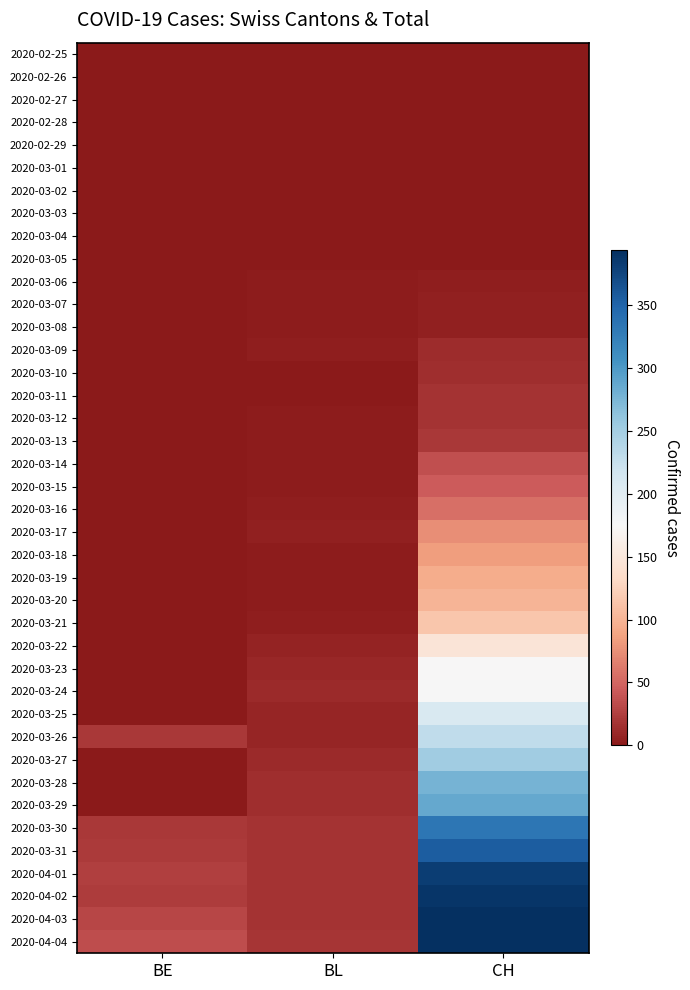

Reading left to right, transcribe all the data shown in this chart.

2020-02-25: BE=0	BL=0	CH=0
2020-02-26: BE=0	BL=0	CH=0
2020-02-27: BE=0	BL=0	CH=0
2020-02-28: BE=0	BL=0	CH=0
2020-02-29: BE=0	BL=0	CH=0
2020-03-01: BE=0	BL=0	CH=0
2020-03-02: BE=0	BL=0	CH=0
2020-03-03: BE=0	BL=0	CH=0
2020-03-04: BE=0	BL=0	CH=1
2020-03-05: BE=0	BL=0	CH=1
2020-03-06: BE=0	BL=2	CH=4
2020-03-07: BE=0	BL=2	CH=6
2020-03-08: BE=0	BL=2	CH=6
2020-03-09: BE=0	BL=4	CH=13
2020-03-10: BE=0	BL=1	CH=14
2020-03-11: BE=0	BL=1	CH=17
2020-03-12: BE=0	BL=3	CH=18
2020-03-13: BE=0	BL=3	CH=20
2020-03-14: BE=0	BL=2	CH=36
2020-03-15: BE=0	BL=2	CH=43
2020-03-16: BE=0	BL=4	CH=56
2020-03-17: BE=0	BL=5	CH=75
2020-03-18: BE=0	BL=2	CH=84
2020-03-19: BE=0	BL=2	CH=95
2020-03-20: BE=0	BL=2	CH=101
2020-03-21: BE=0	BL=4	CH=114
2020-03-22: BE=0	BL=7	CH=146
2020-03-23: BE=0	BL=10	CH=174
2020-03-24: BE=0	BL=11	CH=176
2020-03-25: BE=0	BL=8	CH=208
2020-03-26: BE=21	BL=9	CH=230
2020-03-27: BE=0	BL=11	CH=251
2020-03-28: BE=0	BL=14	CH=277
2020-03-29: BE=0	BL=15	CH=287
2020-03-30: BE=21	BL=17	CH=333
2020-03-31: BE=23	BL=18	CH=355
2020-04-01: BE=26	BL=17	CH=381
2020-04-02: BE=24	BL=18	CH=387
2020-04-03: BE=30	BL=18	CH=393
2020-04-04: BE=35	BL=19	CH=393